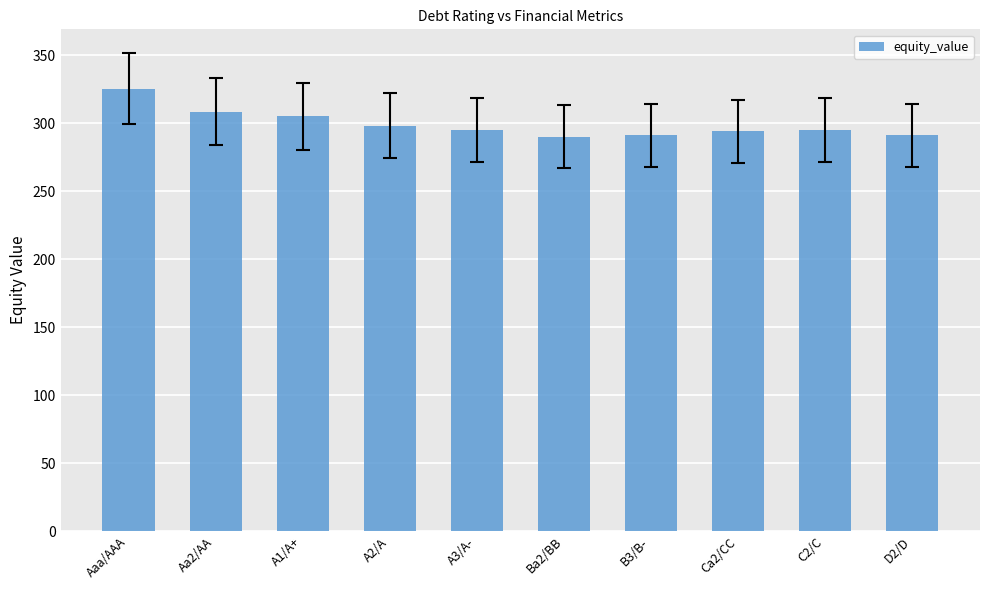

True or false: the data shows 295.1 at A3/A-.

True